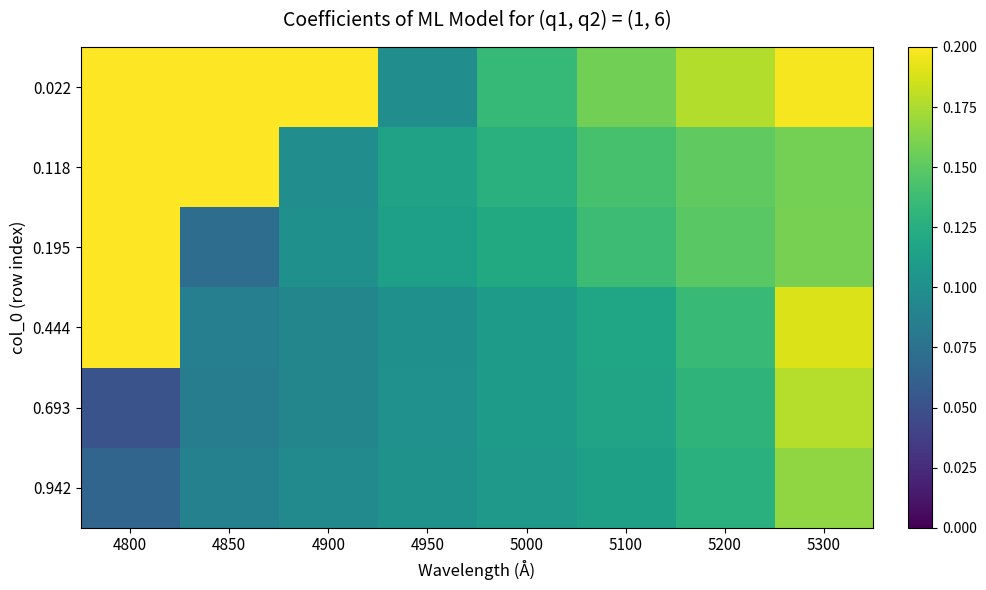

What is the greatest value displayed?

1.0